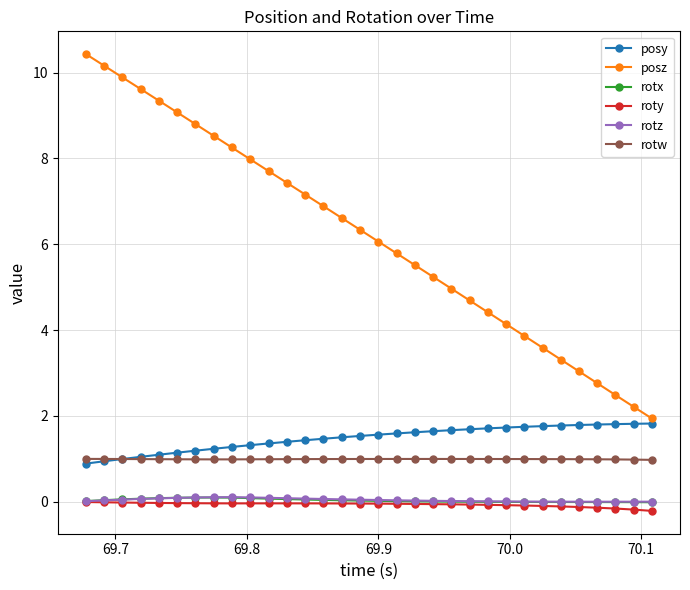

What is the sum of all roty values?

-2.0